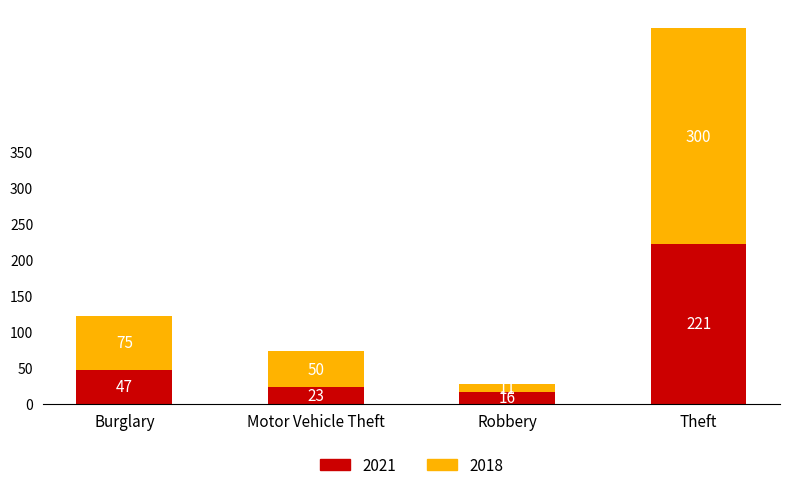

Reading left to right, list the values for the 2021 series.

47	23	16	221